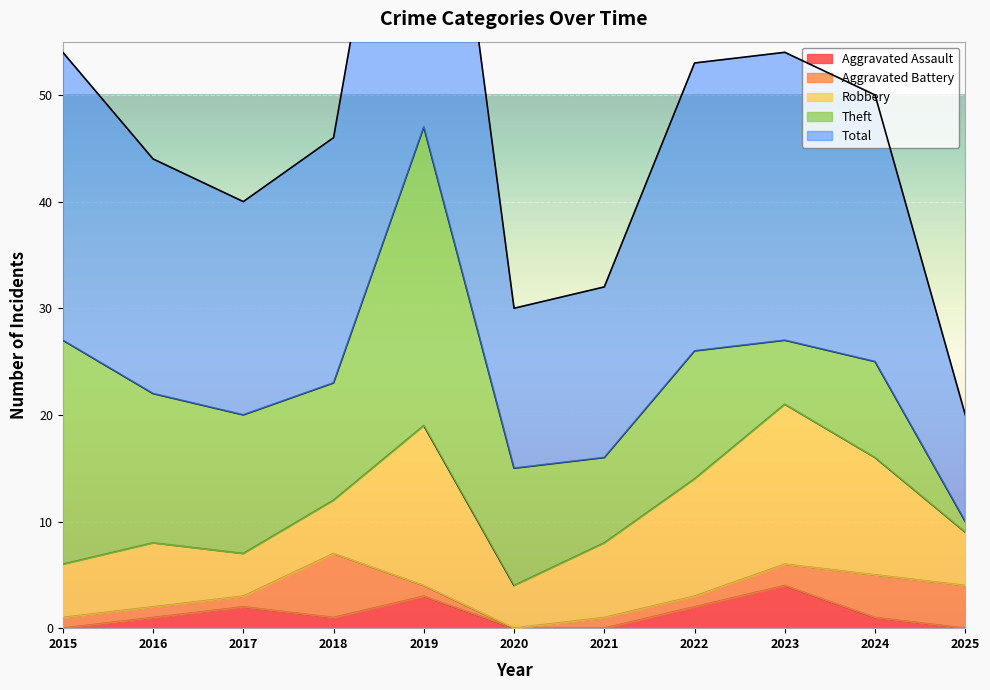

What is the value of the Robbery point at the 11th from the left?

5